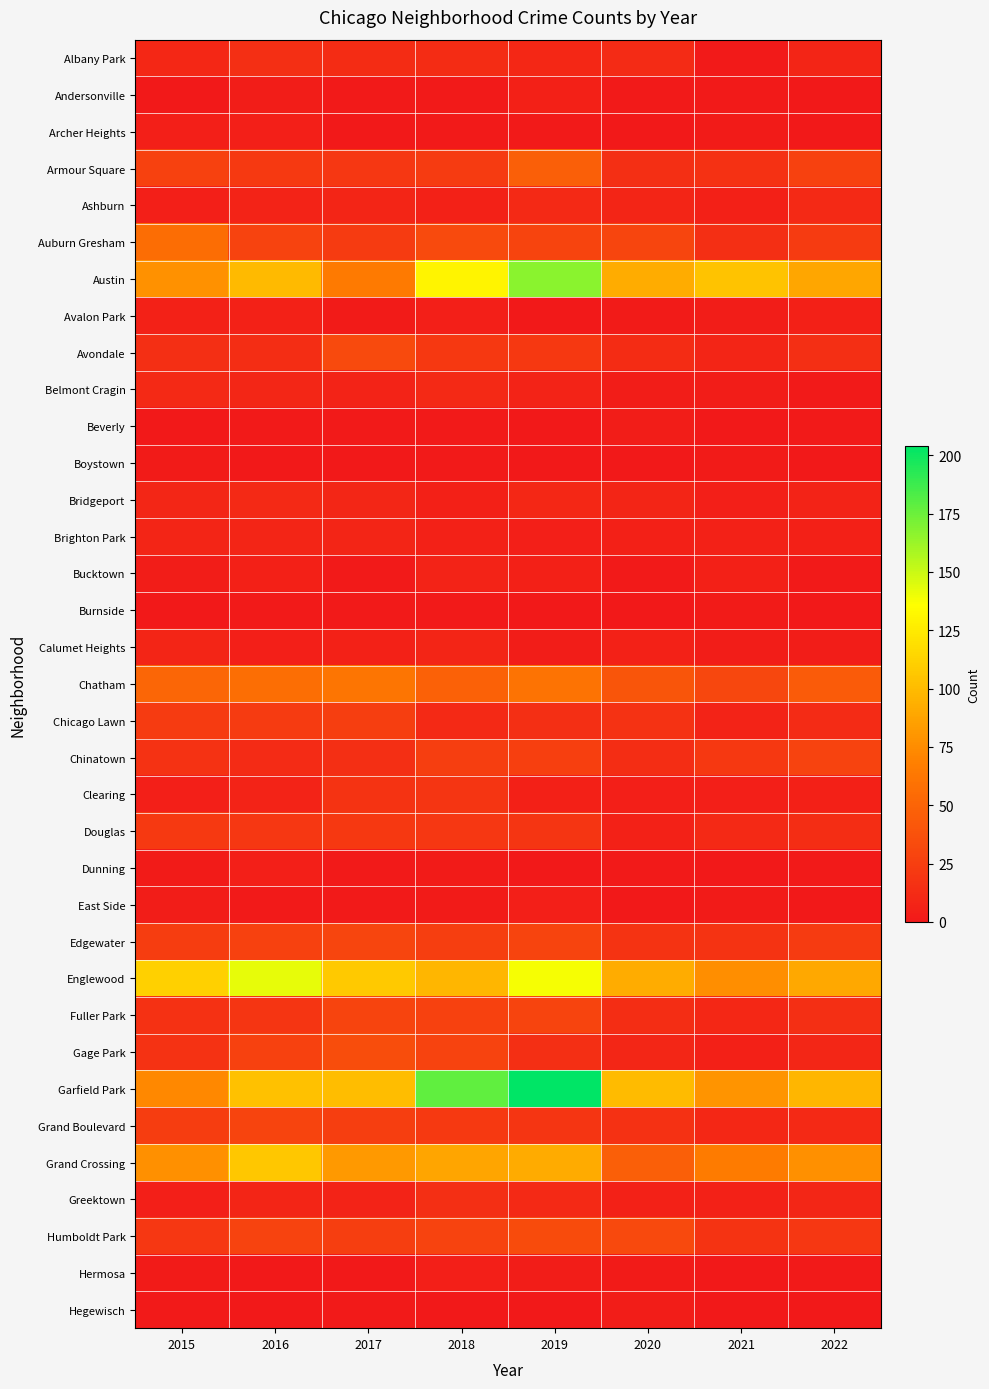

How many distinct data groups are displayed?

35